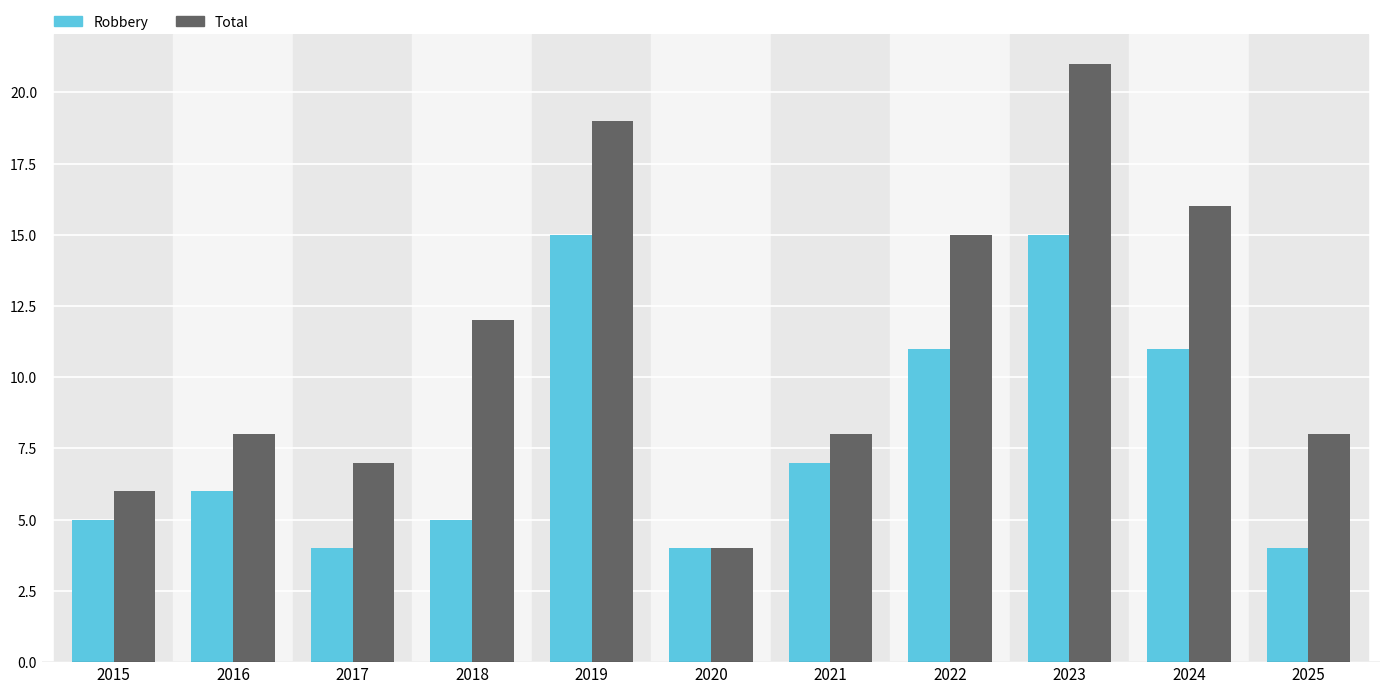

List the series in order of their overall mean, highest first.

Total, Robbery